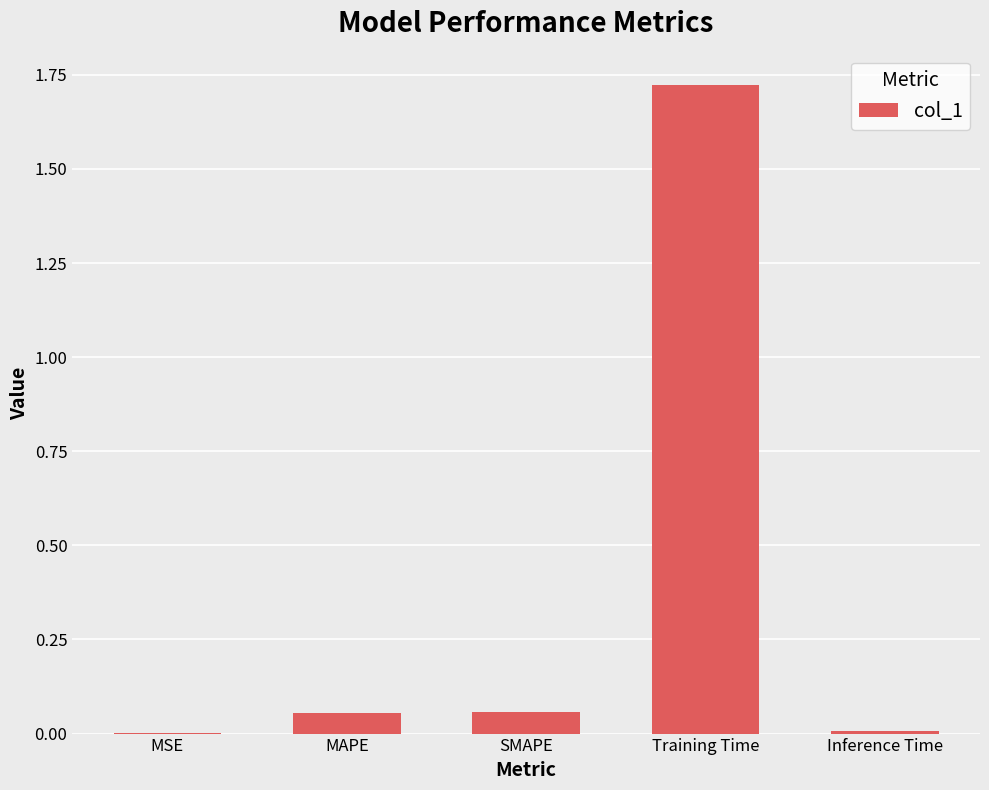

What is the sum of all values?

1.8